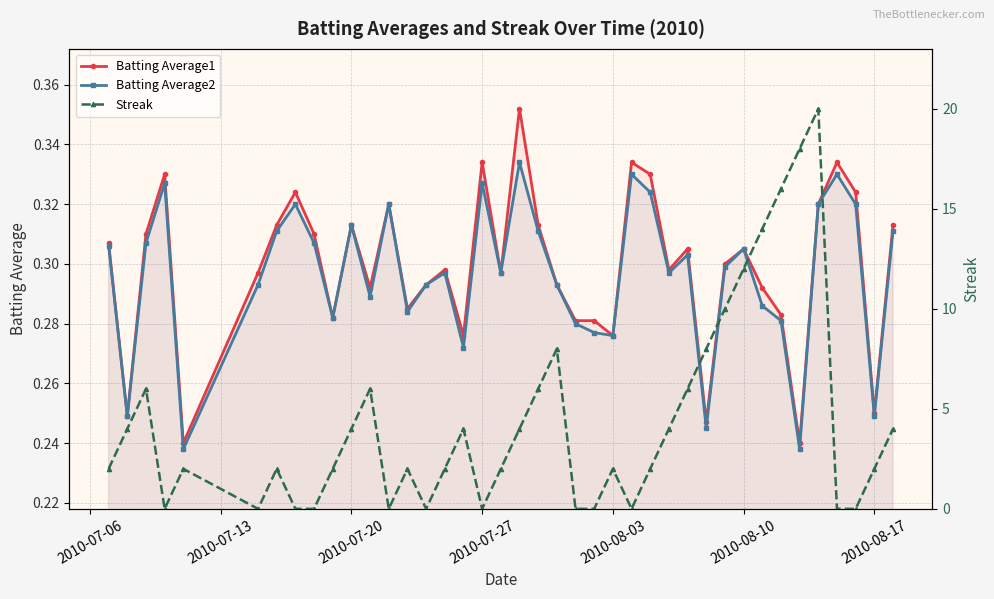

What is the difference between the maximum and minimum values in the Batting Average2 series?

0.1